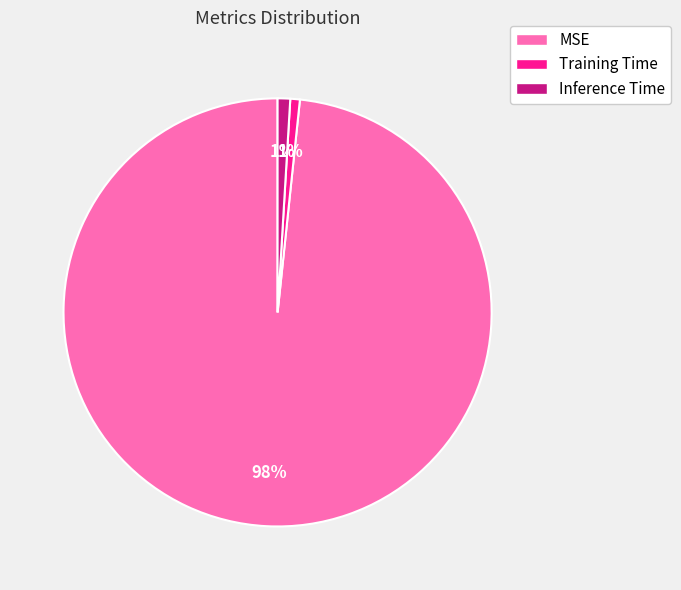

Is Training Time the majority of the pie?

No